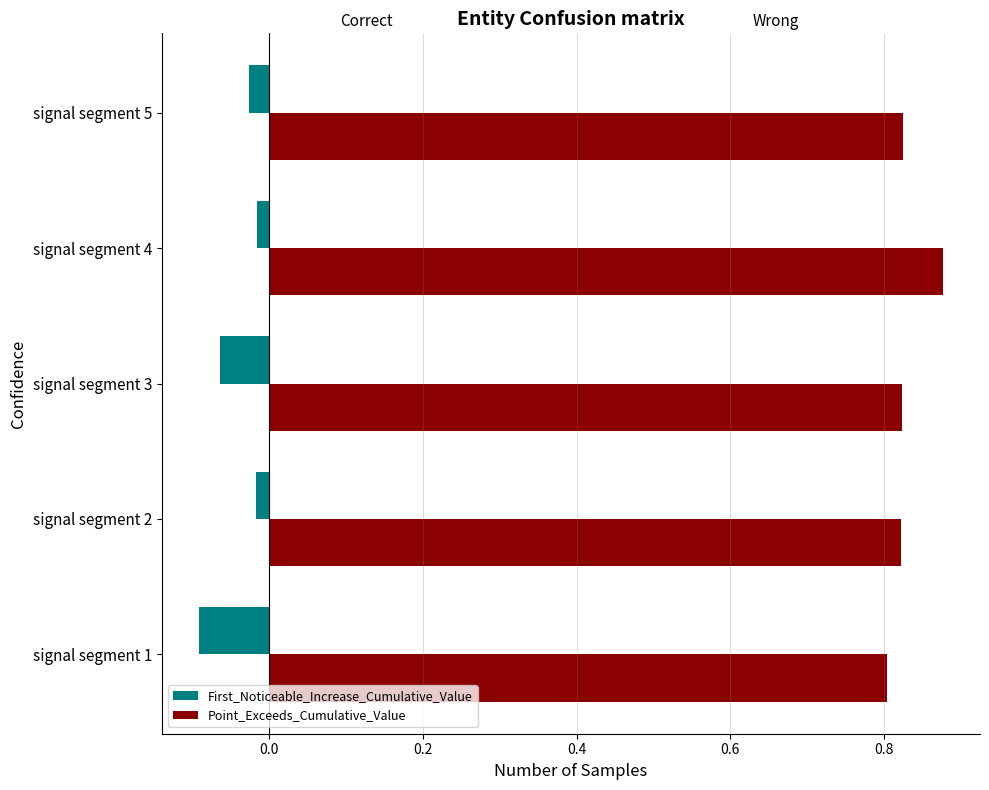

Which label corresponds to the largest value in the chart?

signal segment 4